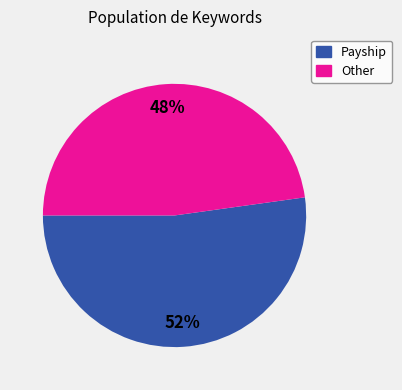

Between Other and Payship, which is larger?

Payship